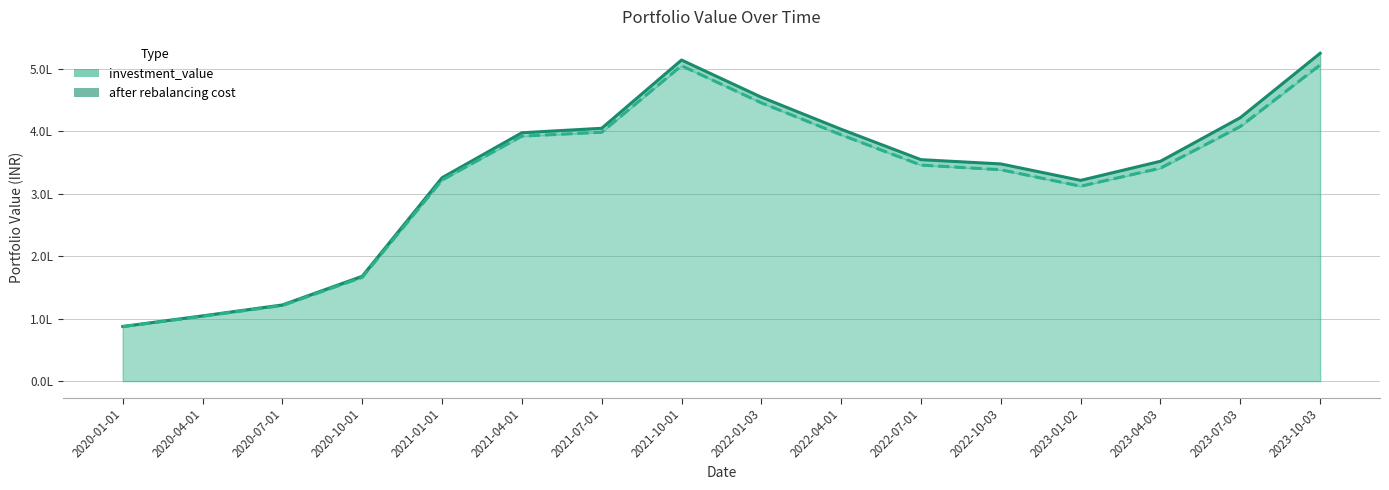

Which series has the largest total across all categories?

investment_value